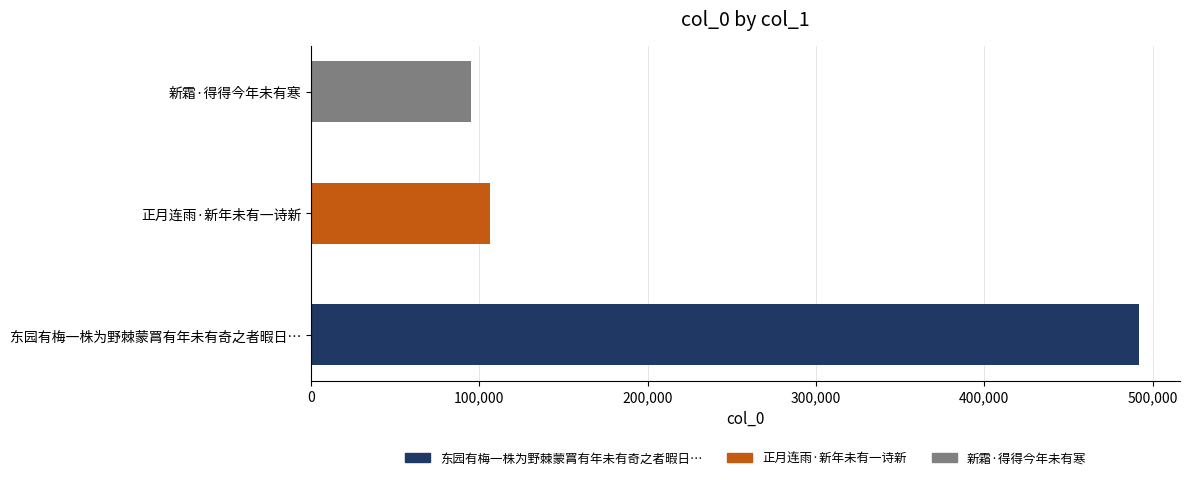

The value at 东园有梅一株为野棘蒙罥有年未有奇之者暇日因命童竖刊除之赋长短句一首 is 865526. True or false?

False